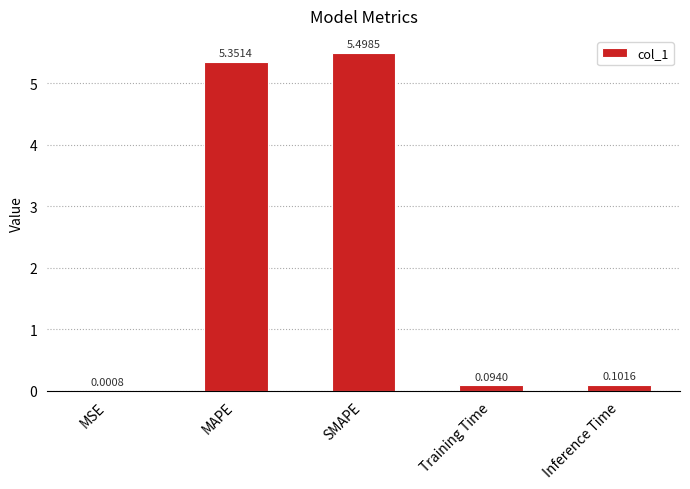

At which category does the chart reach its peak across all series?

SMAPE